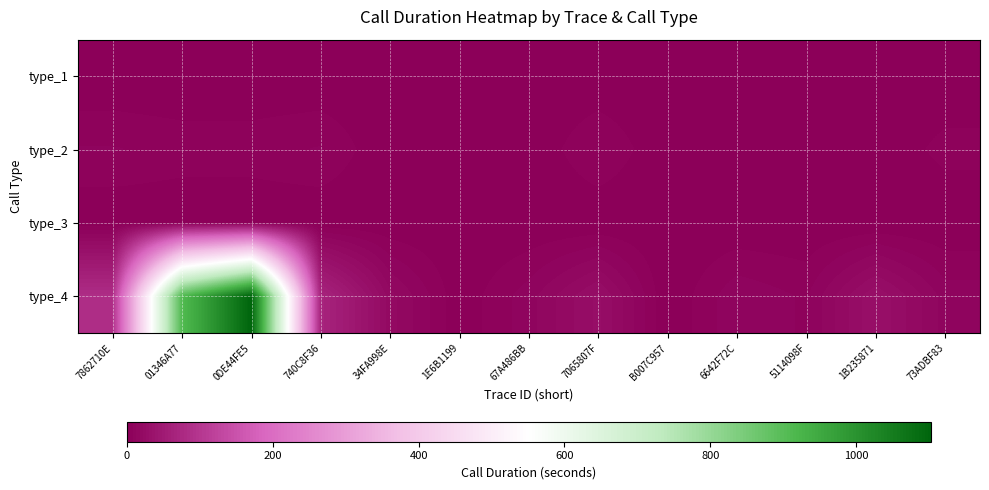

What is the difference between the highest and lowest values at 7862710E?

84